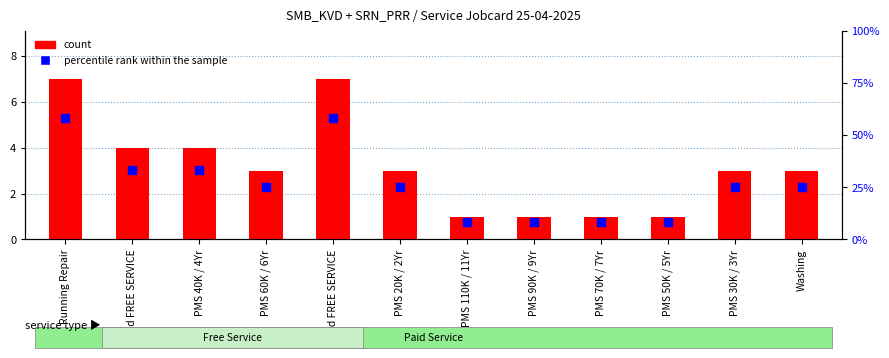

Is the value of percentile rank within the sample at Running Repair greater than the value of count at 2nd FREE SERVICE?

Yes